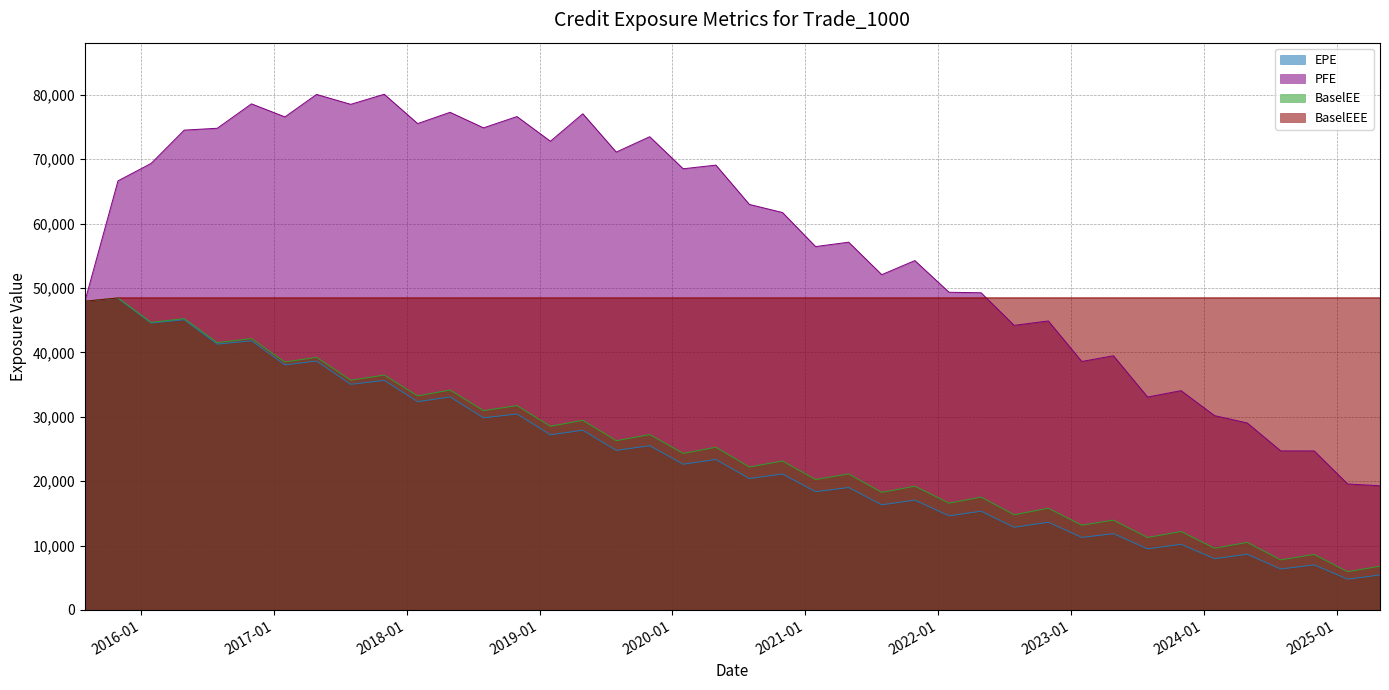

How many lines are shown in the chart?

4